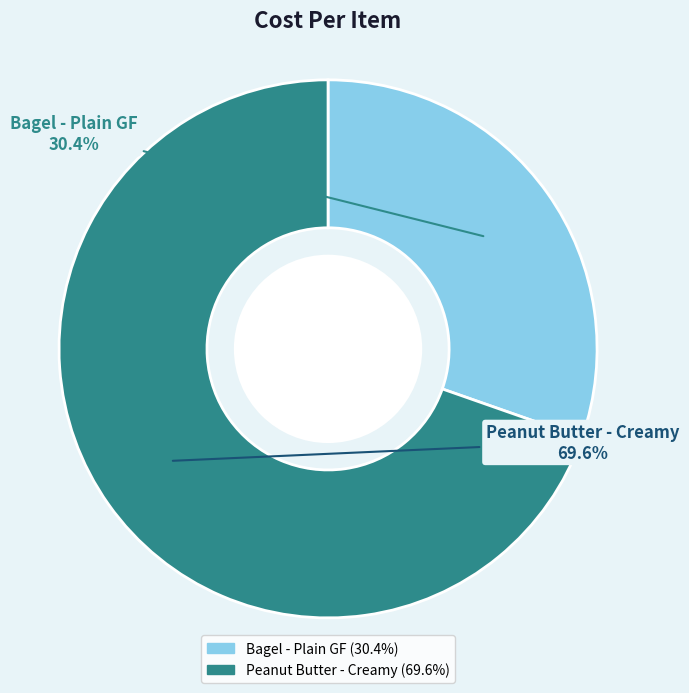

To the nearest percent, what portion does Peanut Butter - Creamy represent?

70%